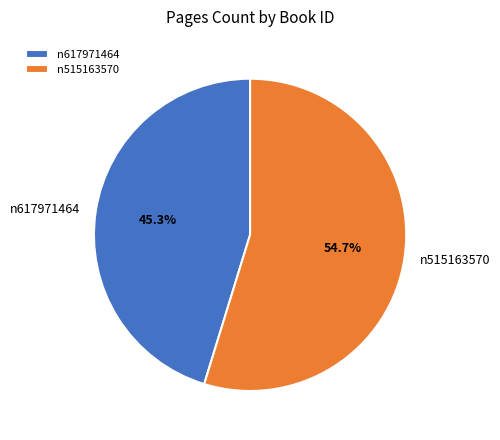

Rank the categories by value from lowest to highest.

n617971464, n515163570